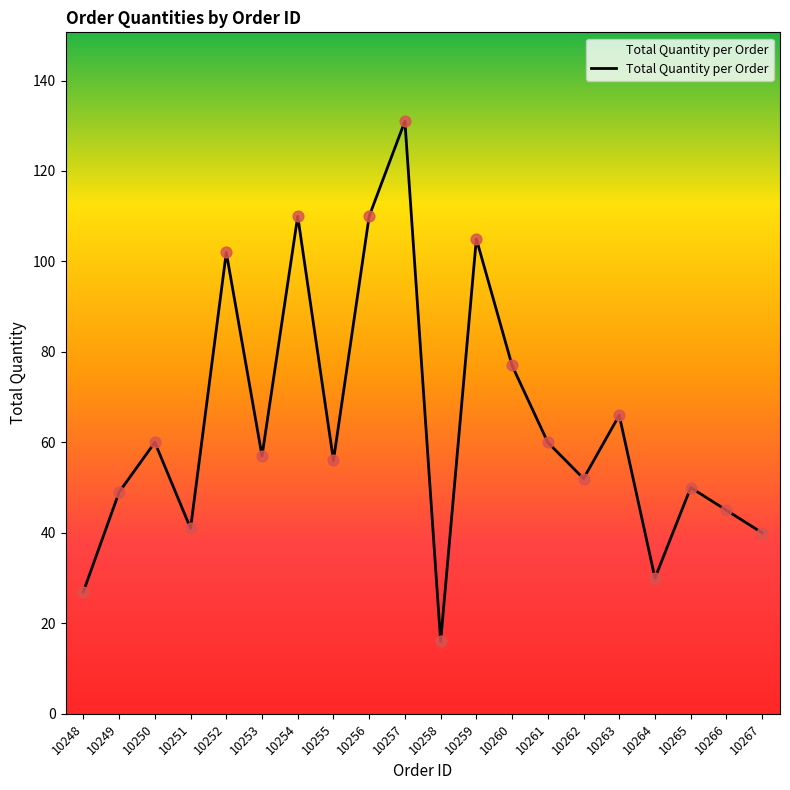

Approximately how many times larger is the value at 10264 compared to 10255?

0.5